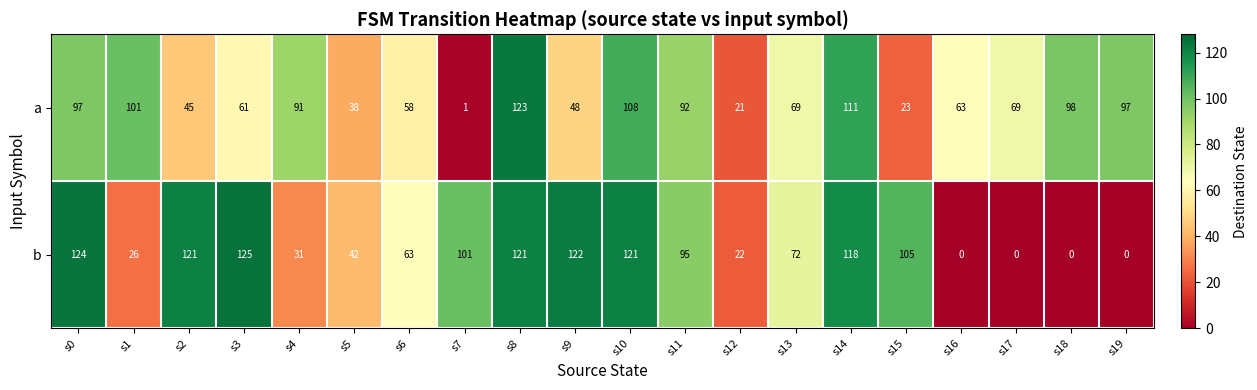

Rank the series at s19 from lowest to highest value.

b, a